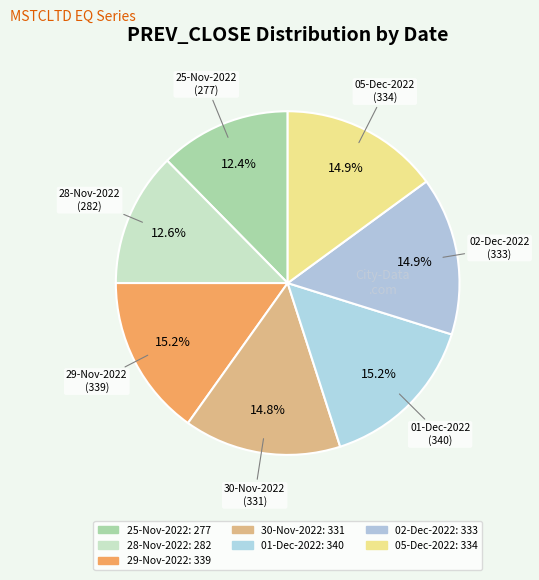

What percentage is the 02-Dec-2022 slice, to the nearest percent?

15%